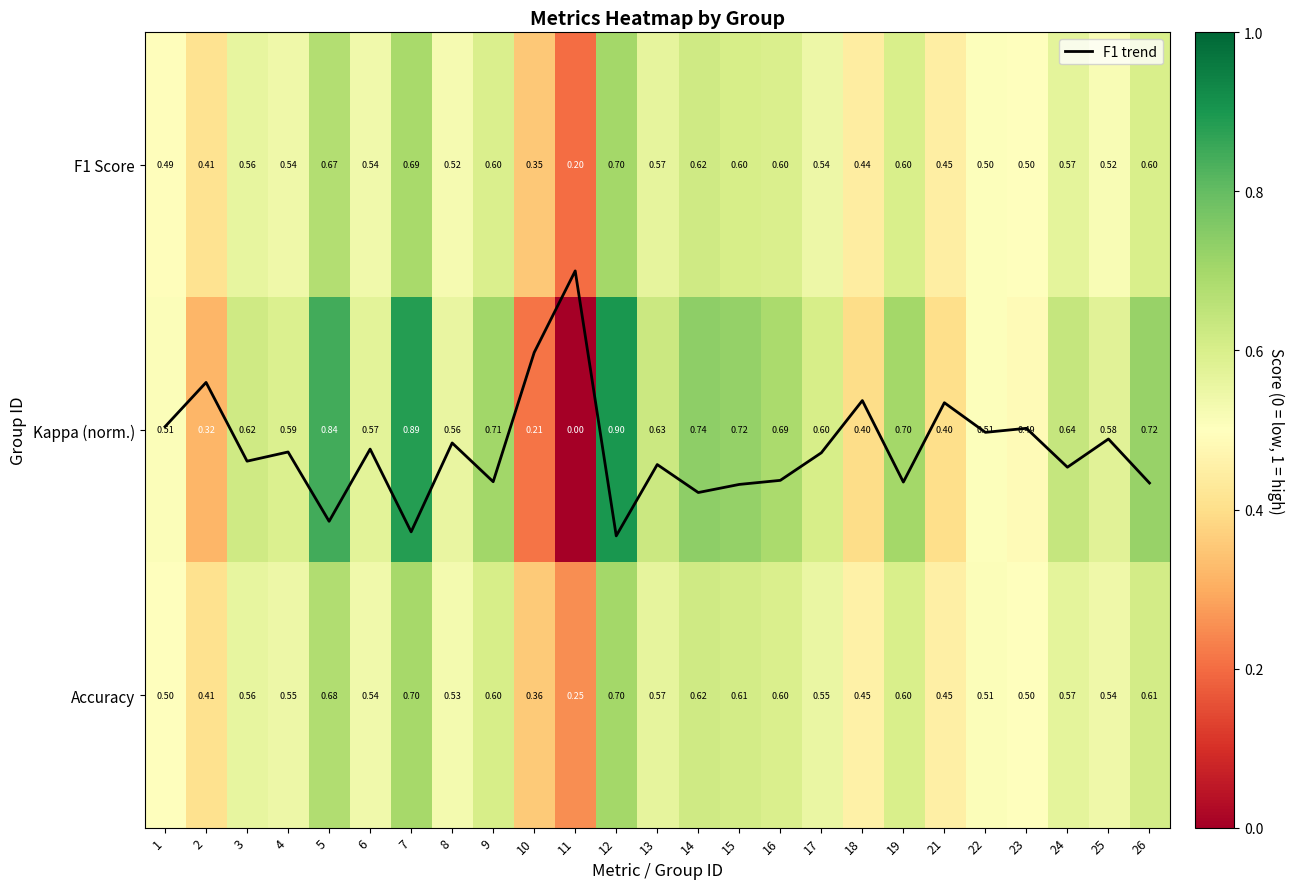

How many data points in F1 trend are less than 1?

7